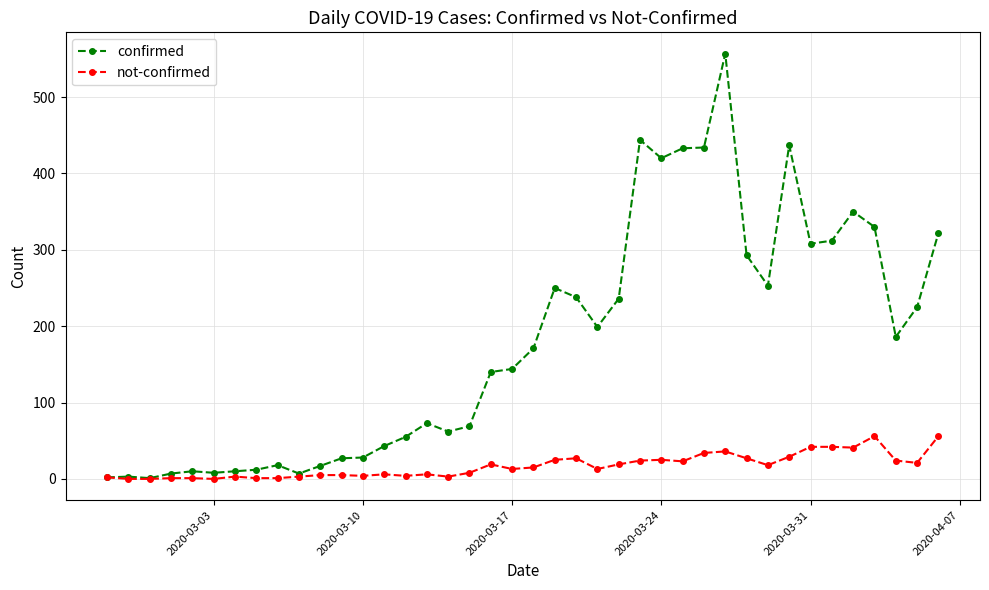

Which series has the widest spread of values?

confirmed